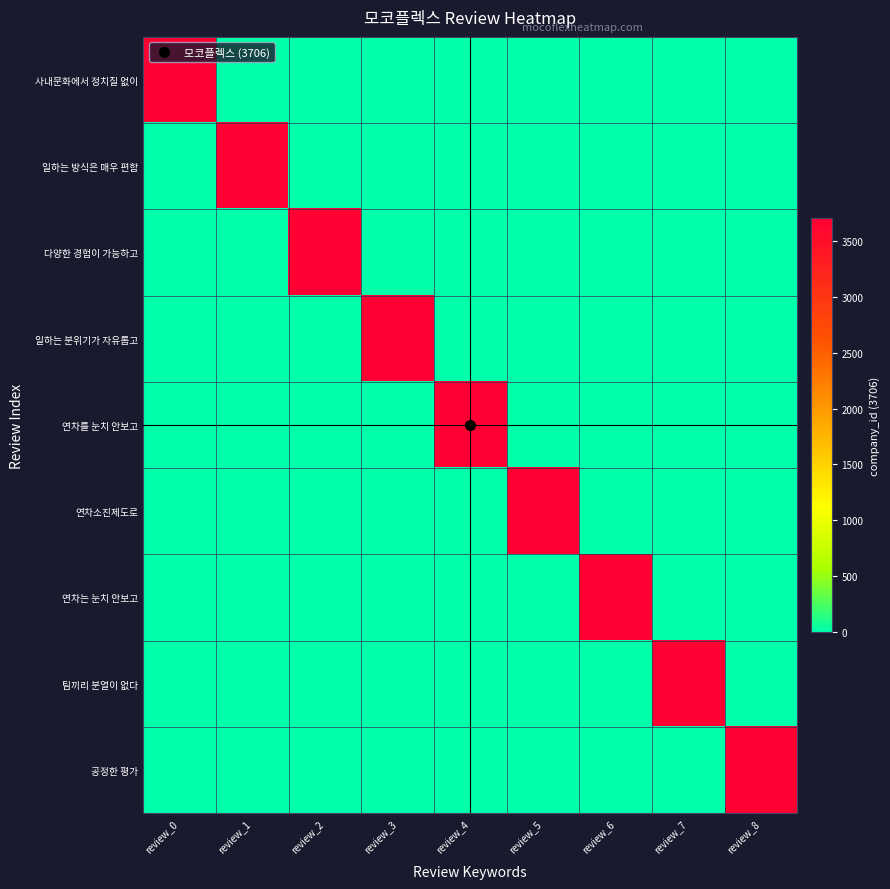

Which series changed the most between review_6 and review_7?

연차는 눈치 안보고